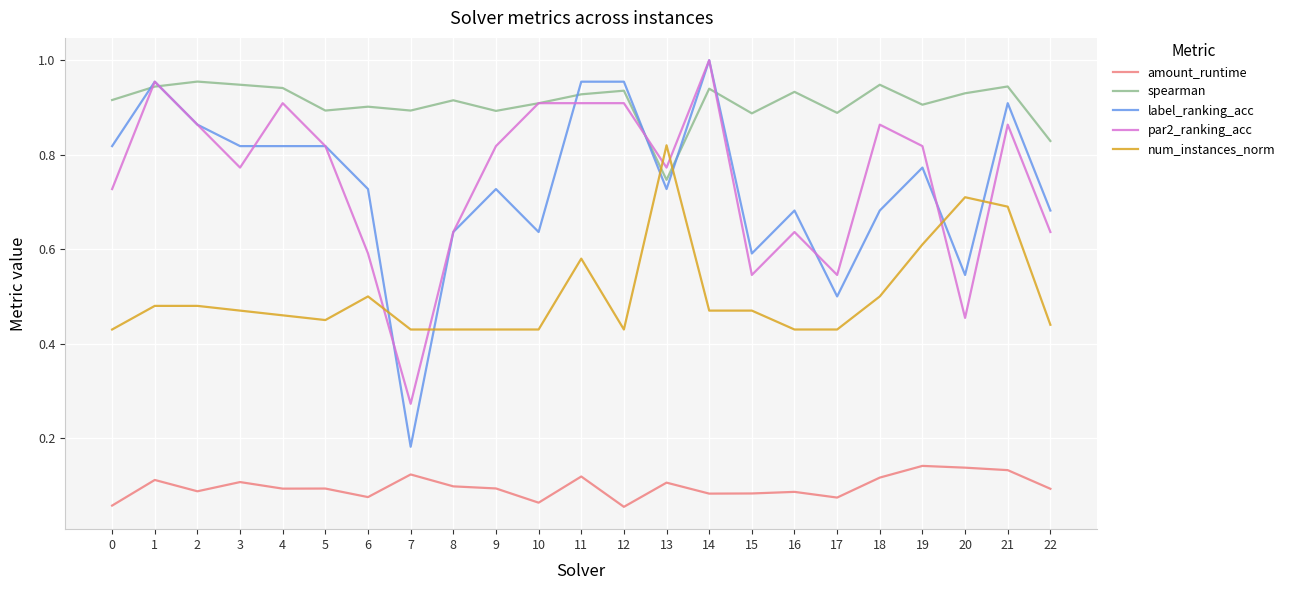

At which category does num_instances_norm reach its first local valley?

5